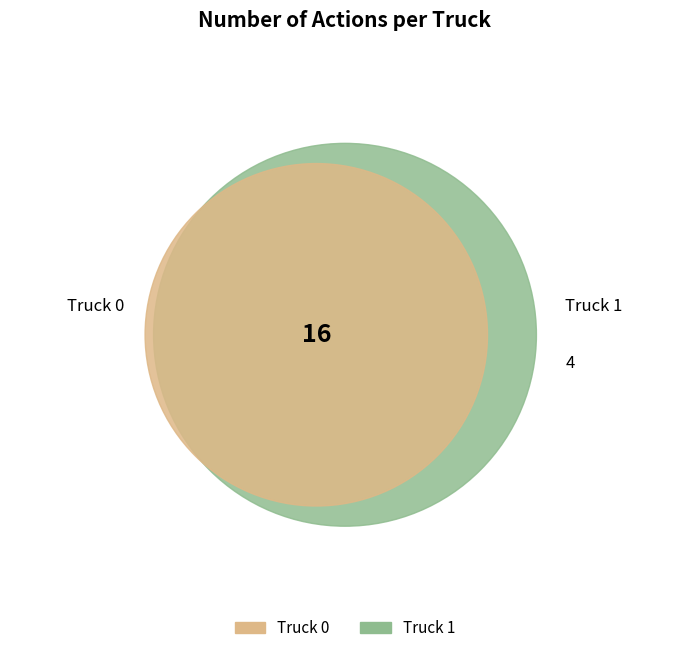

Is it true that Truck 0 is 70% of the pie?

False